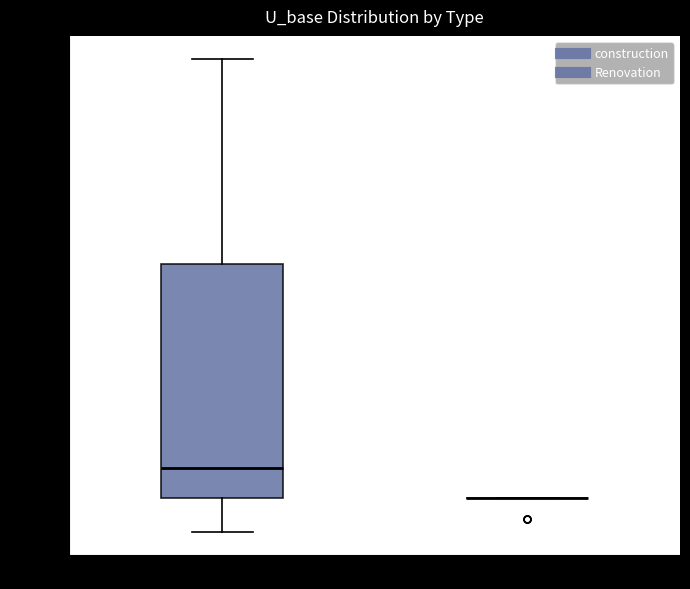

Reading left to right, transcribe this box plot: for each box, give where its median line is, the range the box spans, and where its two whiskers end, as read against the y-axis. The values are not printed on the chart, so give them approximately, as read against the axis.

construction: median 0.40, box 0.30 to 1.20, whiskers 0.15 to 2.00
Renovation: box collapsed to a line at 0.30, whiskers 0.30 to 0.30